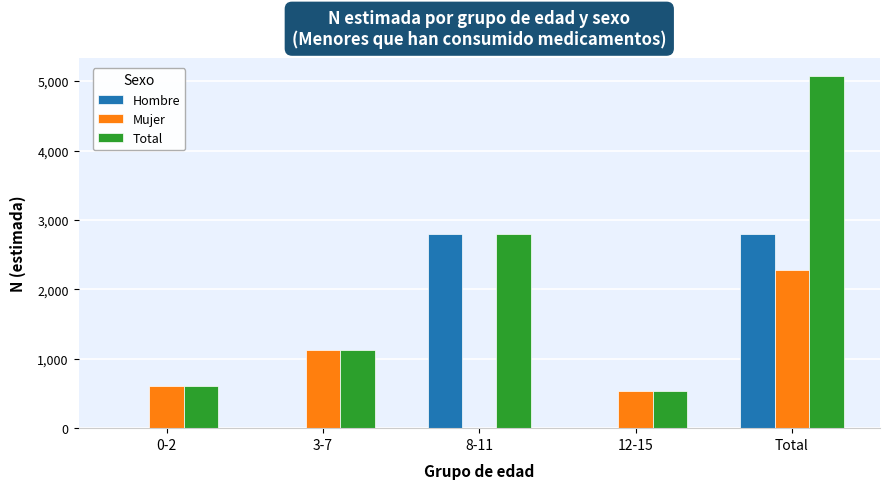

What are all the series names shown in the legend?

Hombre, Mujer, Total